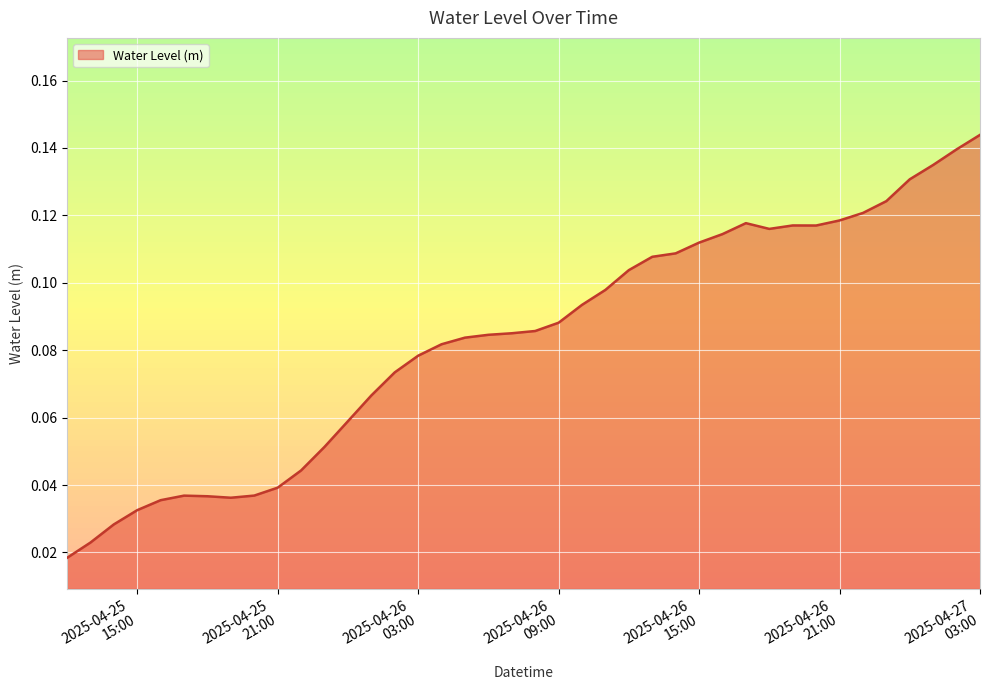

How many lines are shown in the chart?

1